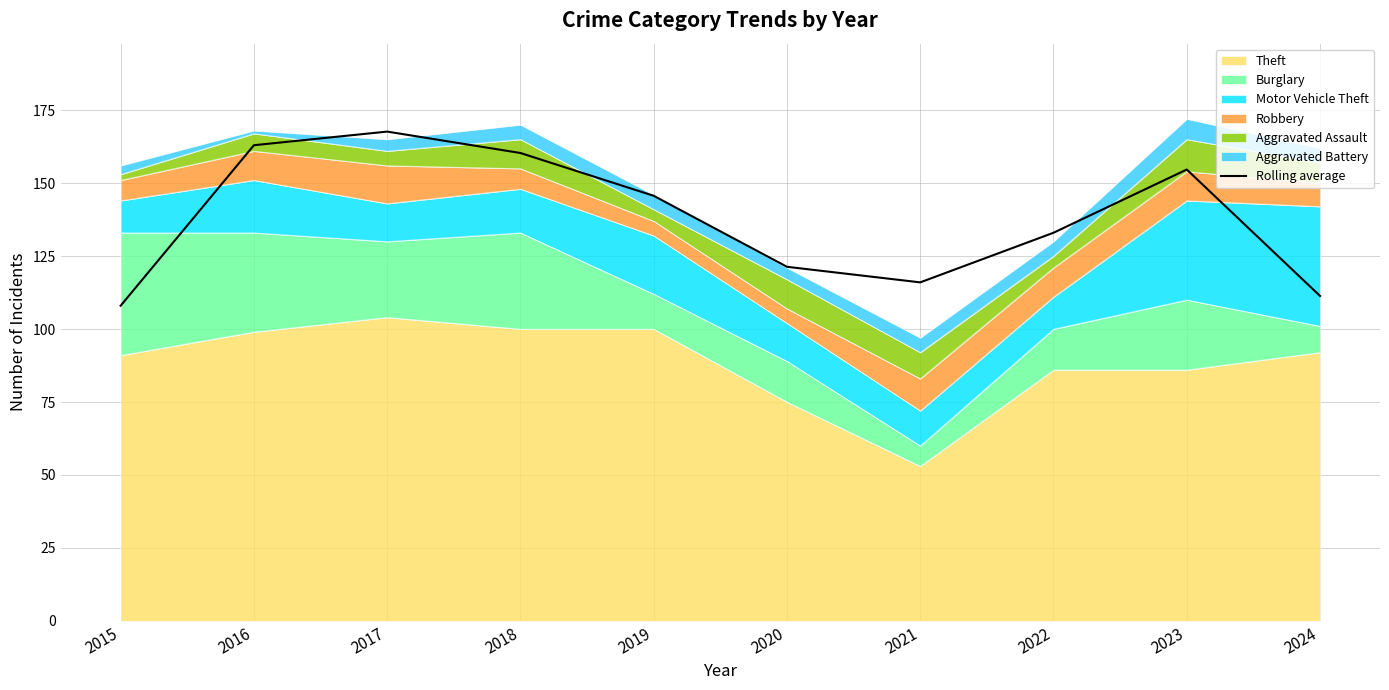

Is it true that the value at 2018 is 160.3?

True